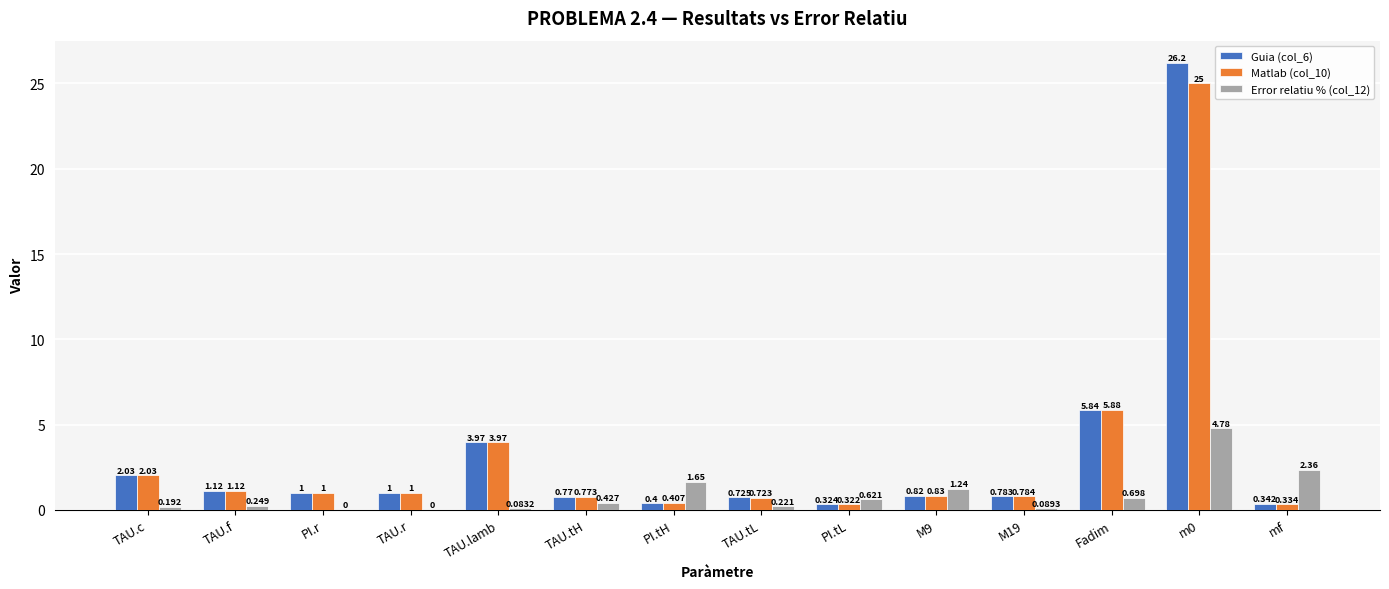

Where is Error relatiu % (col_12) nearest to the value 2?

PI.tH